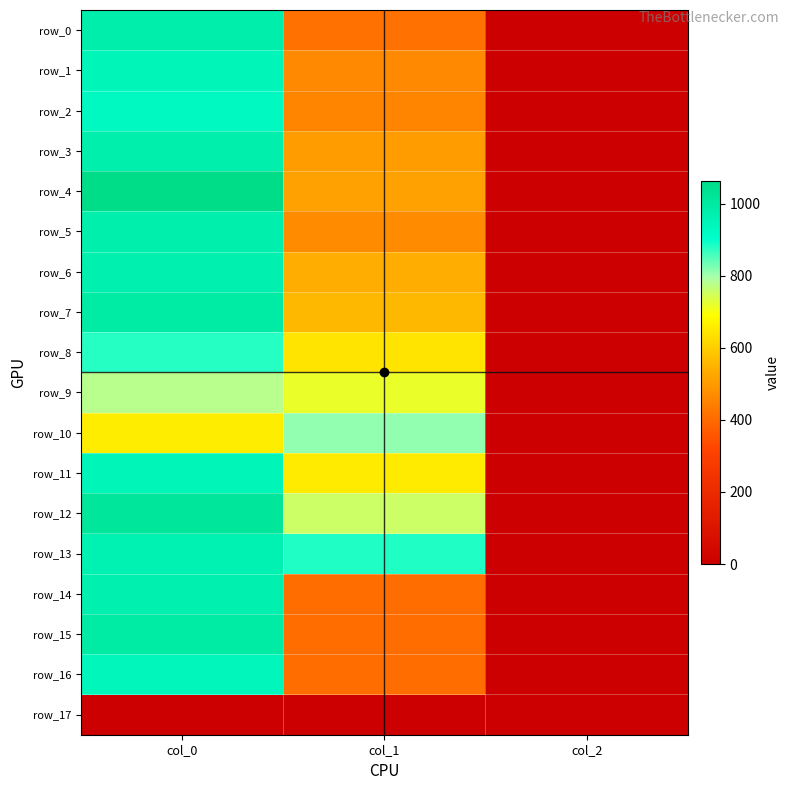

At which category is the sum across all series the highest?

col_0